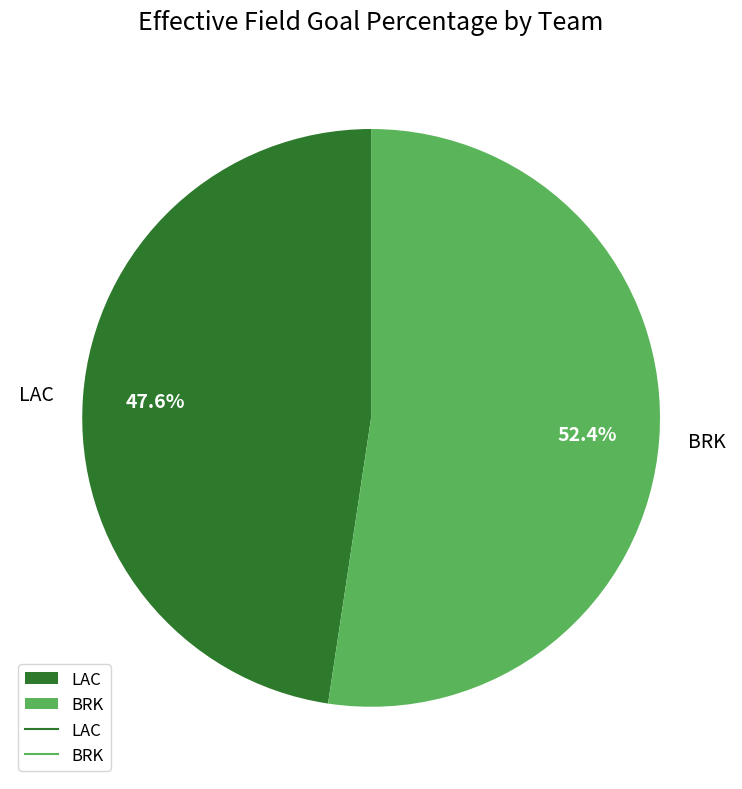

To the nearest percent, what is the difference between the LAC and BRK slice percentages?

5%